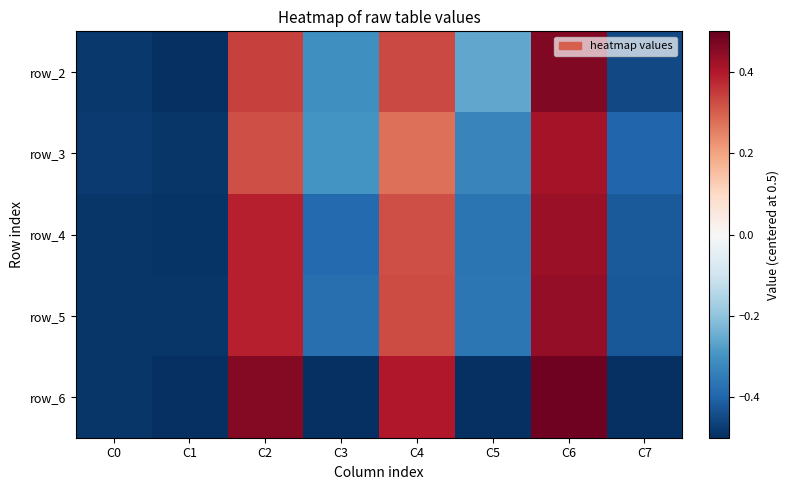

What is the greatest value displayed?

0.5